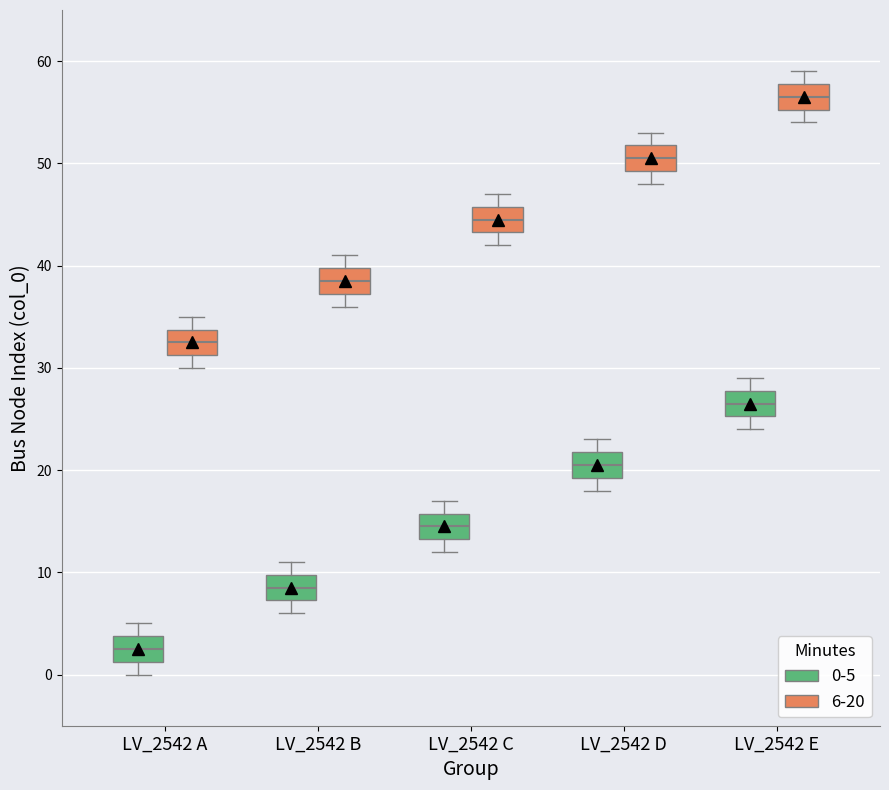

Reading left to right, transcribe this box plot: for each box, give where its median line is, the range the box spans, and where its two whiskers end, as read against the y-axis. The values are not printed on the chart, so give them approximately, as read against the axis.

LV_2542 A (0-5): median 3, box 1 to 4, whiskers 0 to 5
LV_2542 A (6-20): median 33, box 31 to 34, whiskers 30 to 35
LV_2542 B (0-5): median 9, box 7 to 10, whiskers 6 to 11
LV_2542 B (6-20): median 39, box 37 to 40, whiskers 36 to 41
LV_2542 C (0-5): median 15, box 13 to 16, whiskers 12 to 17
LV_2542 C (6-20): median 45, box 43 to 46, whiskers 42 to 47
LV_2542 D (0-5): median 21, box 19 to 22, whiskers 18 to 23
LV_2542 D (6-20): median 51, box 49 to 52, whiskers 48 to 53
LV_2542 E (0-5): median 27, box 25 to 28, whiskers 24 to 29
LV_2542 E (6-20): median 57, box 55 to 58, whiskers 54 to 59